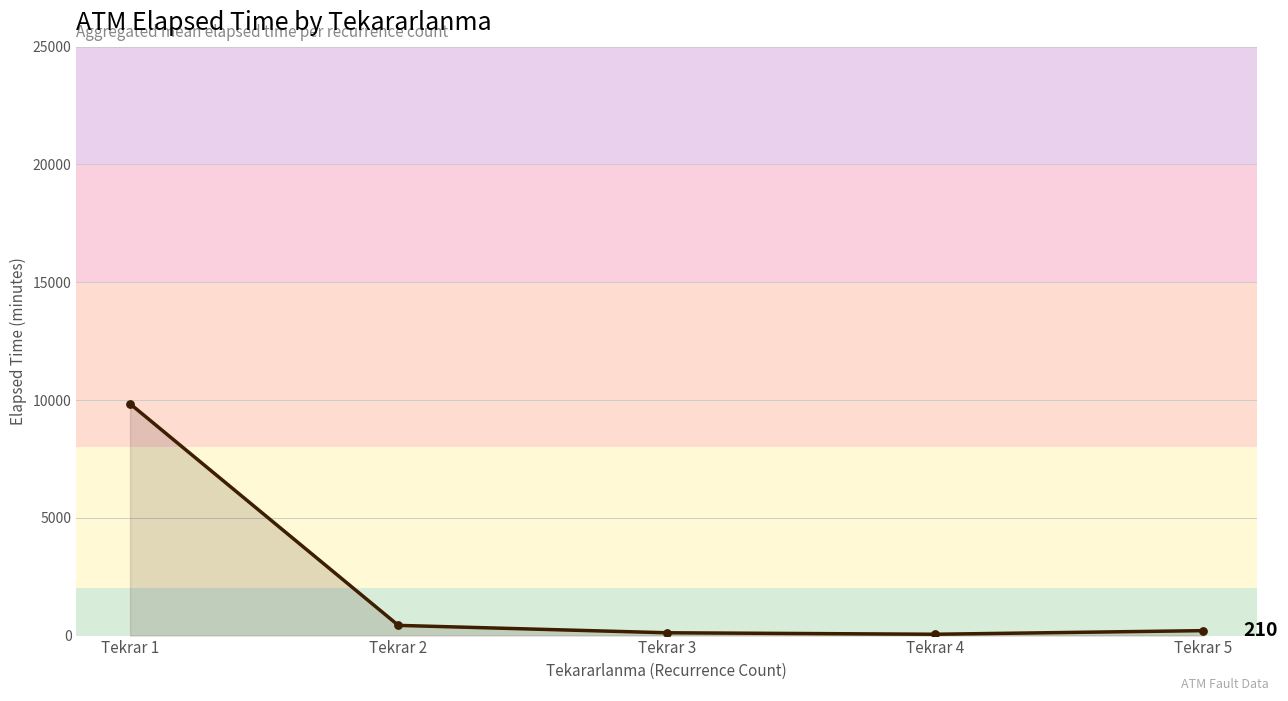

What is the change in value from Tekrar 2 to Tekrar 5?

-223.2